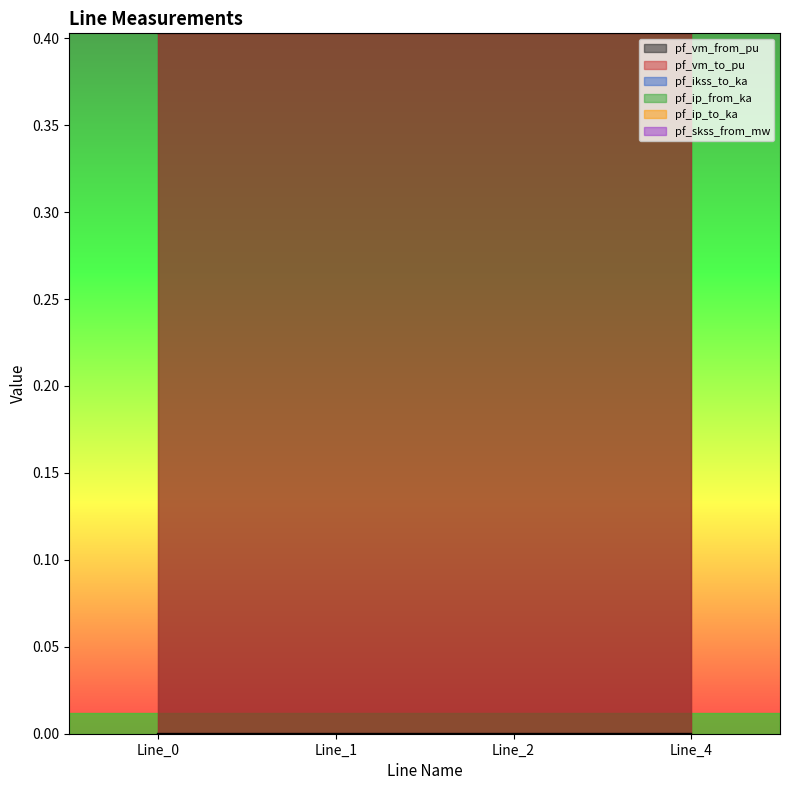

Which category has the highest value in the pf_ikss_to_ka series?

Line_0